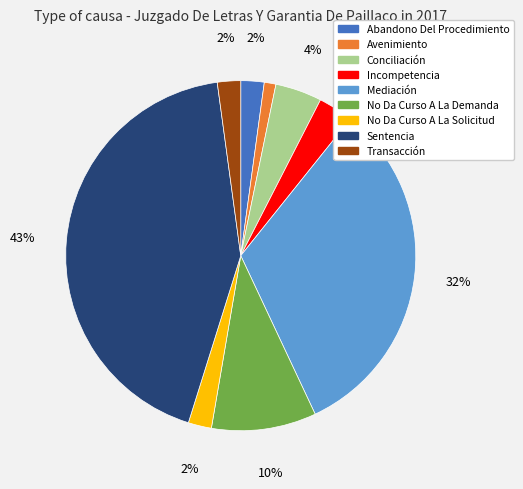

How many slices are in this pie chart?

9